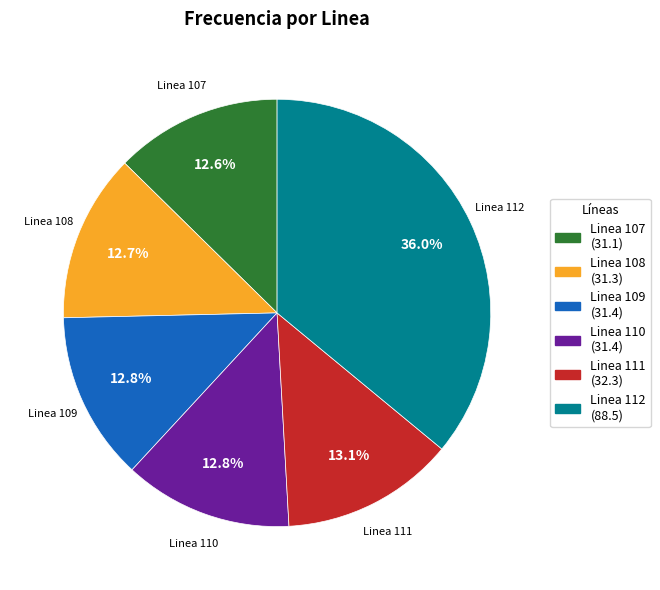

Approximately how many times larger is the value at Linea 108 compared to Linea 112?

0.4